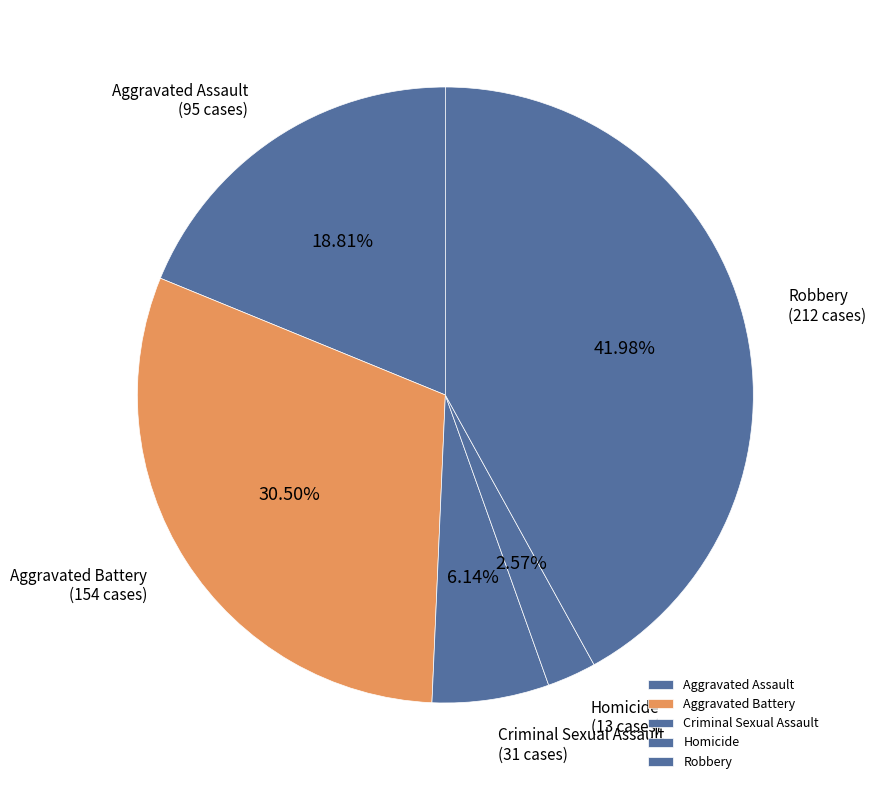

To the nearest percent, what is the average slice percentage?

20%